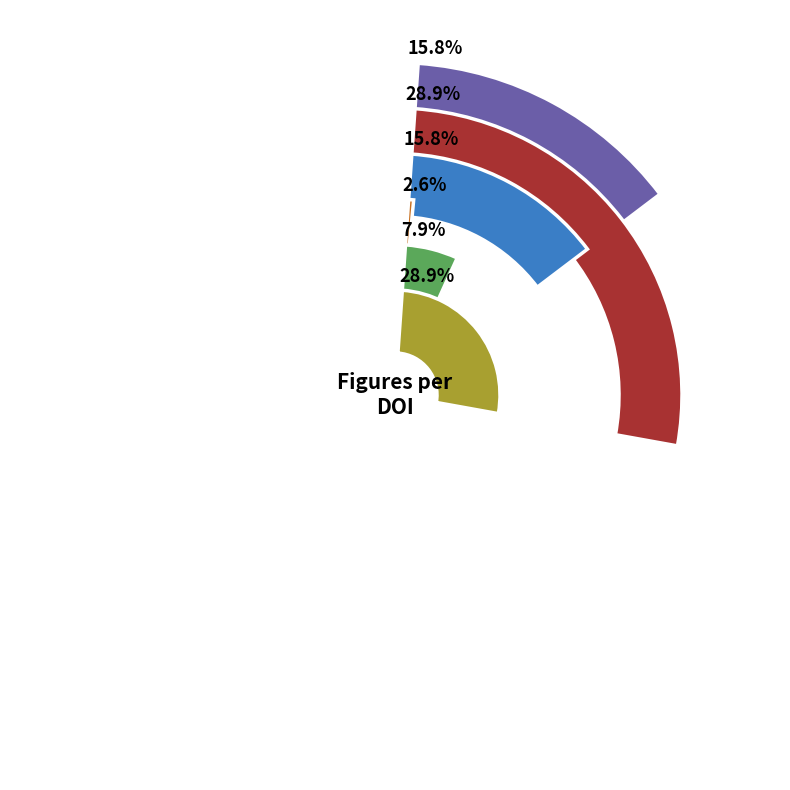

What percentage do 10.1038:s41565-023-01553-6 and 10.1038:s41565-023-01323-4 together represent?

44.7%